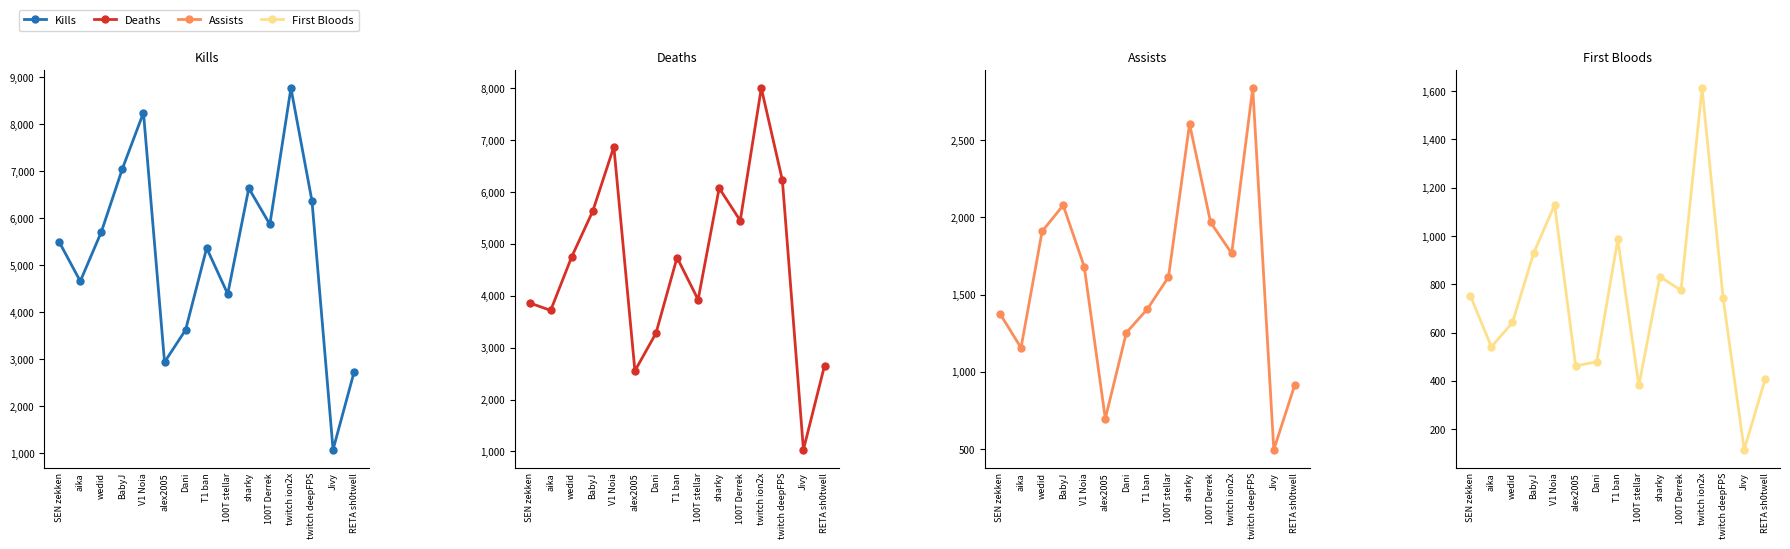

What is the sum of the Deaths values at Dani and wedid?

8035